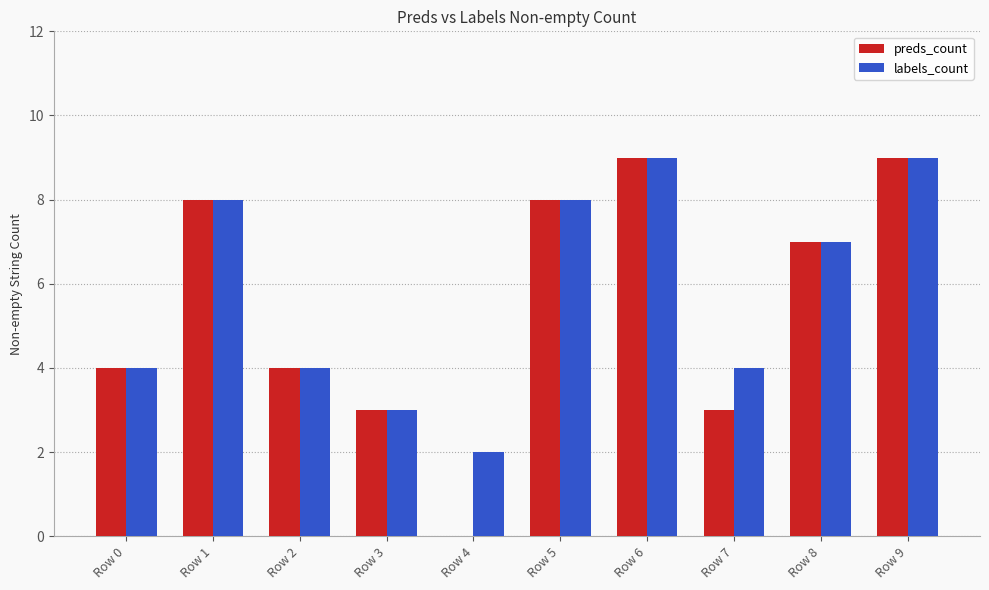

What is the average value of the preds_count series?

6